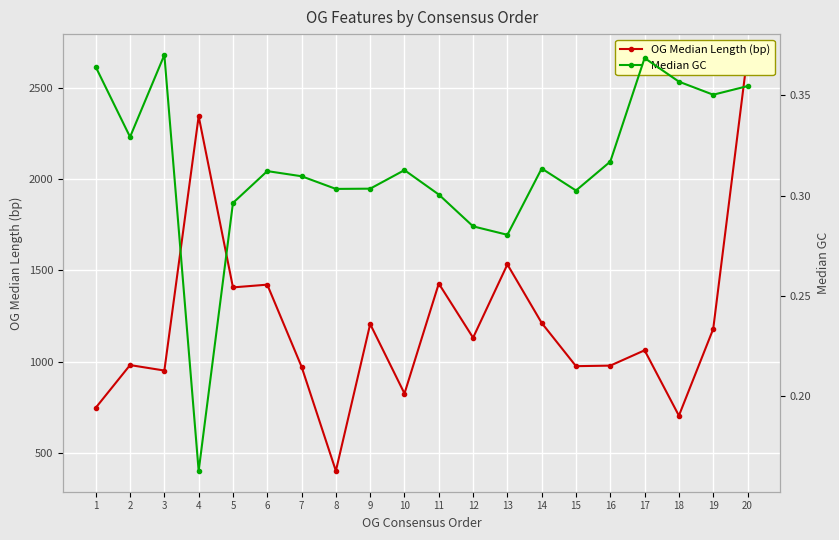

Reading left to right, list all the values displayed in this chart.

OG Median Length (bp): 747.0	981.0	951.0	2346.0	1407.0	1422.0	972.0	400.5	1206.0	825.0	1428.0	1131.0	1533.0	1212.0	975.0	978.0	1062.0	703.5	1179.0	2682.0
Median GC: 0.4	0.3	0.4	0.2	0.3	0.3	0.3	0.3	0.3	0.3	0.3	0.3	0.3	0.3	0.3	0.3	0.4	0.4	0.4	0.4